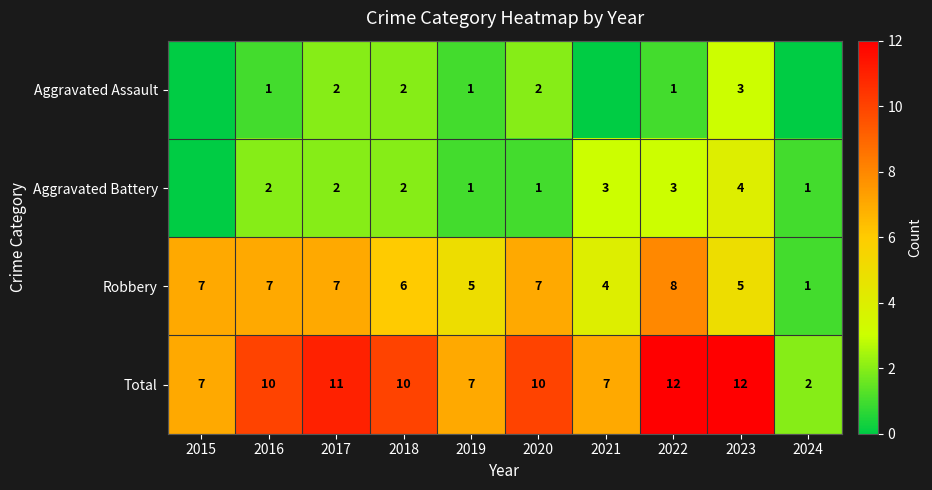

Which label corresponds to the largest value in the chart?

2022